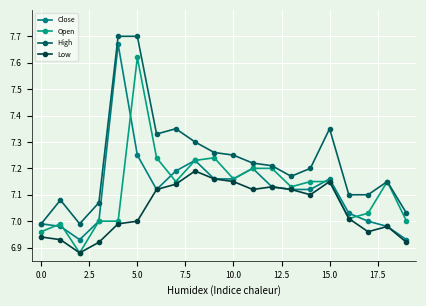

True or false: Close and Low cross at least once.

False